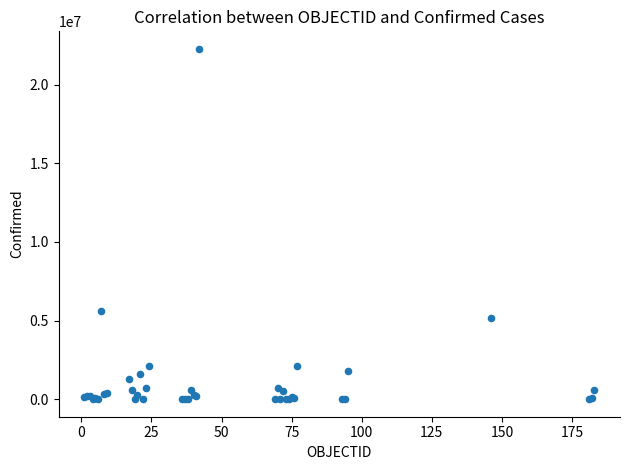

What Y value in the scatter plot is closest to 11142154?

5606745